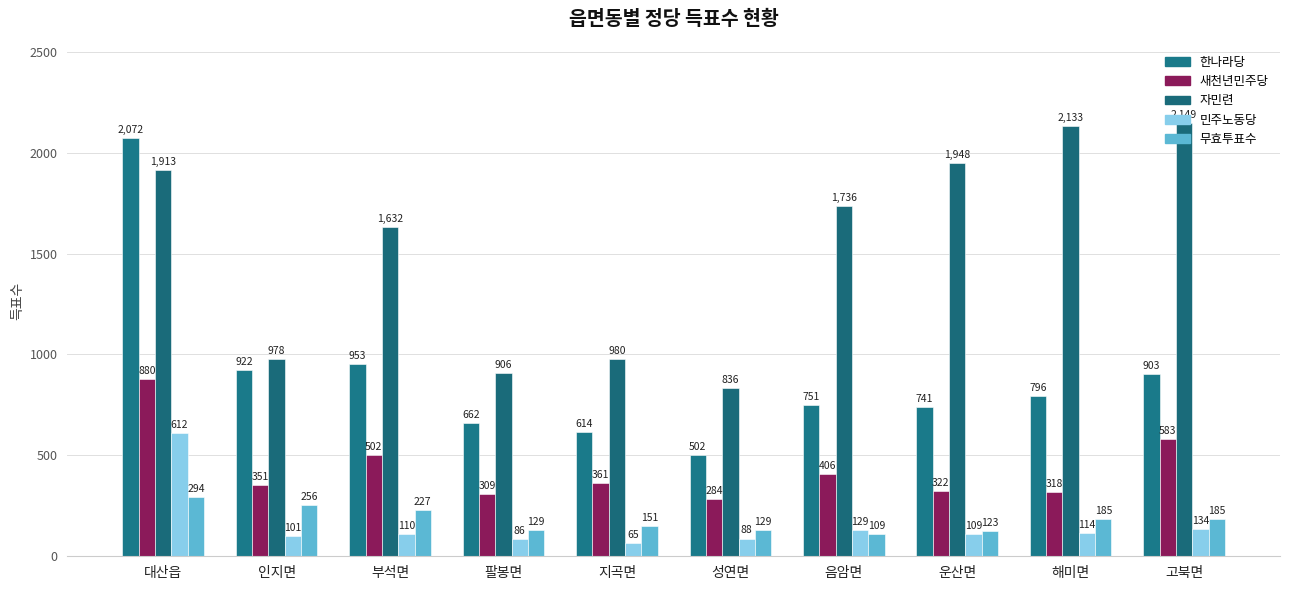

Reading left to right, transcribe all the data shown in this chart.

한나라당: 대산읍=2072	인지면=922	부석면=953	팔봉면=662	지곡면=614	성연면=502	음암면=751	운산면=741	해미면=796	고북면=903
새천년민주당: 대산읍=880	인지면=351	부석면=502	팔봉면=309	지곡면=361	성연면=284	음암면=406	운산면=322	해미면=318	고북면=583
자민련: 대산읍=1913	인지면=978	부석면=1632	팔봉면=906	지곡면=980	성연면=836	음암면=1736	운산면=1948	해미면=2133	고북면=2149
민주노동당: 대산읍=612	인지면=101	부석면=110	팔봉면=86	지곡면=65	성연면=88	음암면=129	운산면=109	해미면=114	고북면=134
무효투표수: 대산읍=294	인지면=256	부석면=227	팔봉면=129	지곡면=151	성연면=129	음암면=109	운산면=123	해미면=185	고북면=185